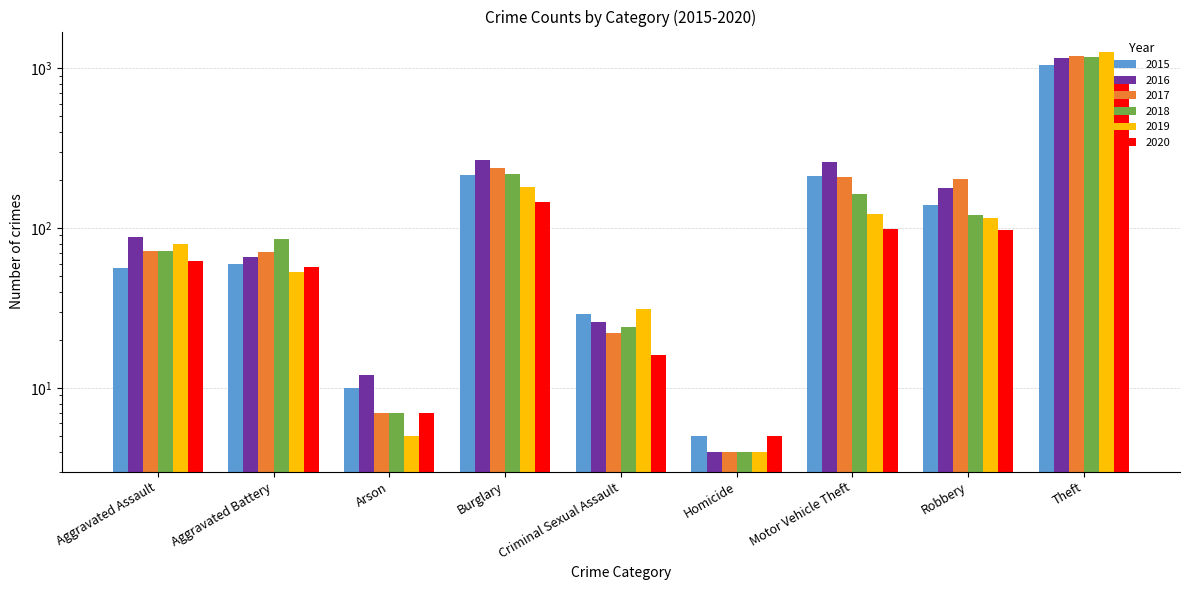

List the labels in order of 2019 value, largest first.

Theft, Burglary, Motor Vehicle Theft, Robbery, Aggravated Assault, Aggravated Battery, Criminal Sexual Assault, Arson, Homicide